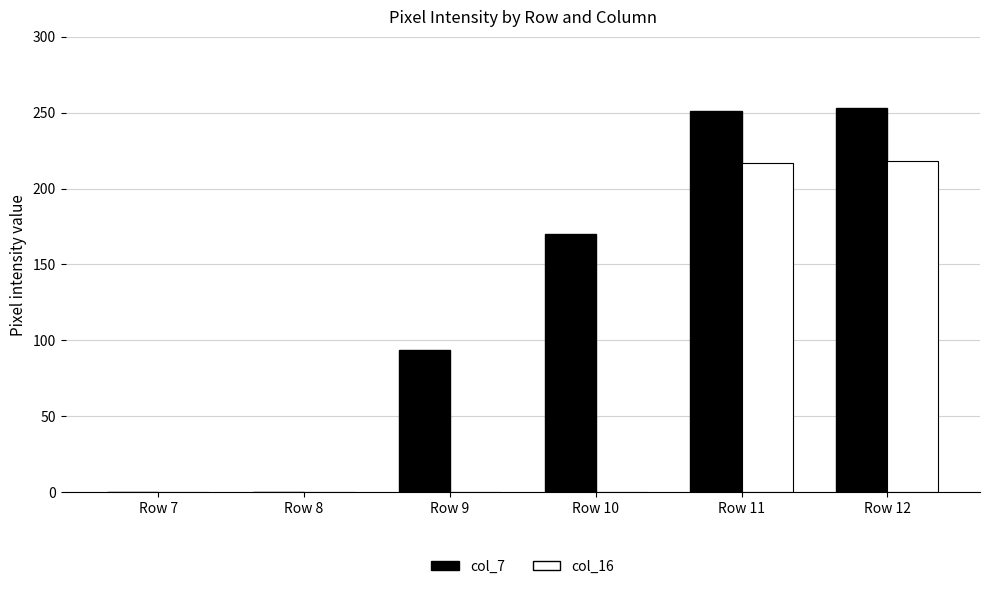

Does the chart contain stacked bars?

No